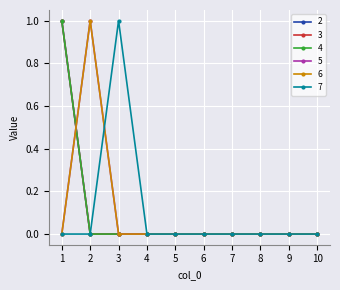

At which label is 3 closest to 0?

2